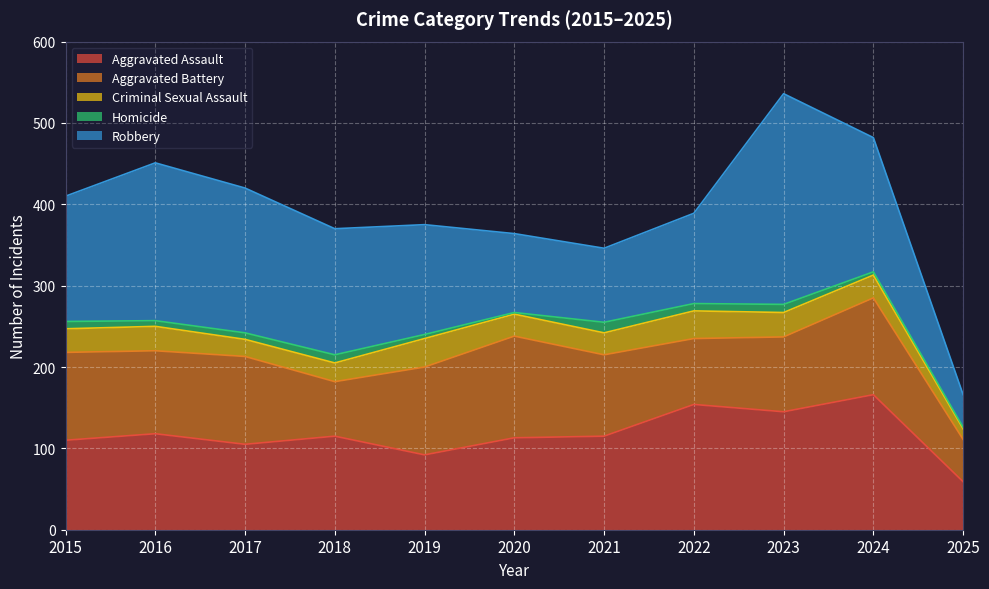

The Robbery series shows 149 at 2020. True or false?

False